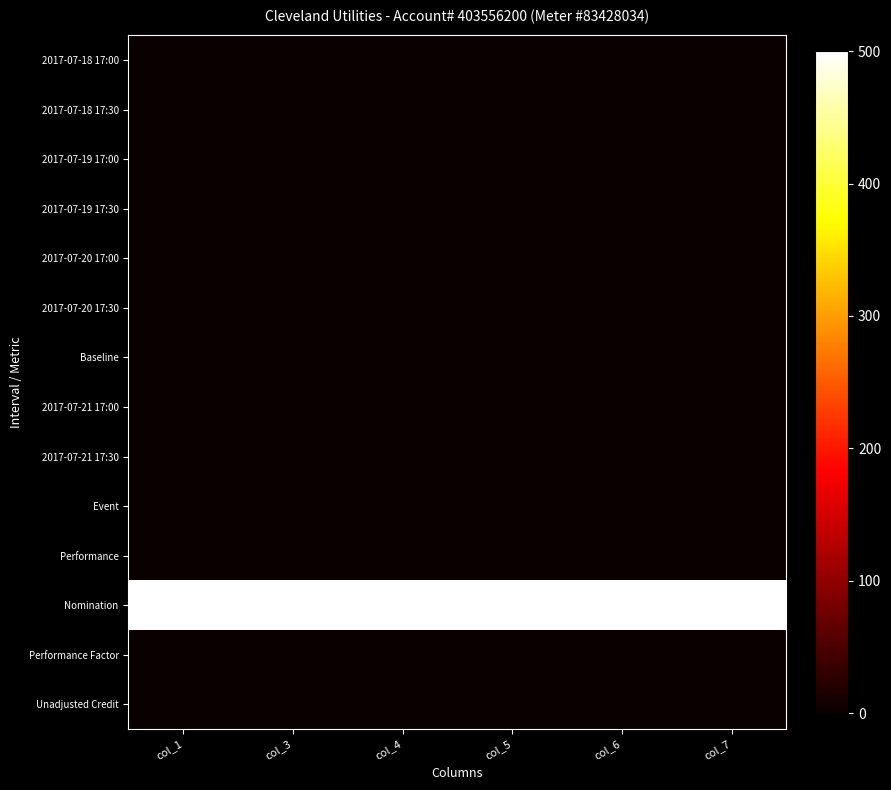

Between col_7 and col_3, which is larger?

col_7